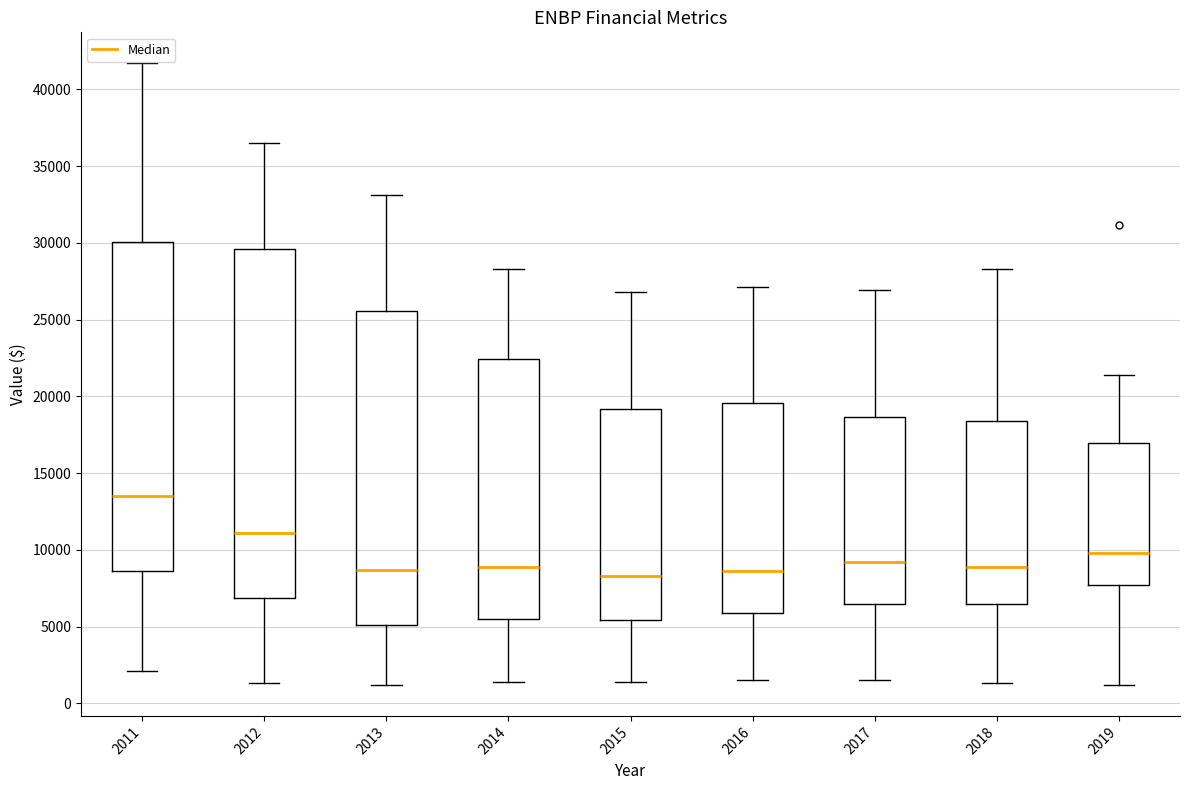

Which box is the tallest, from its lower edge to its upper edge?

2012